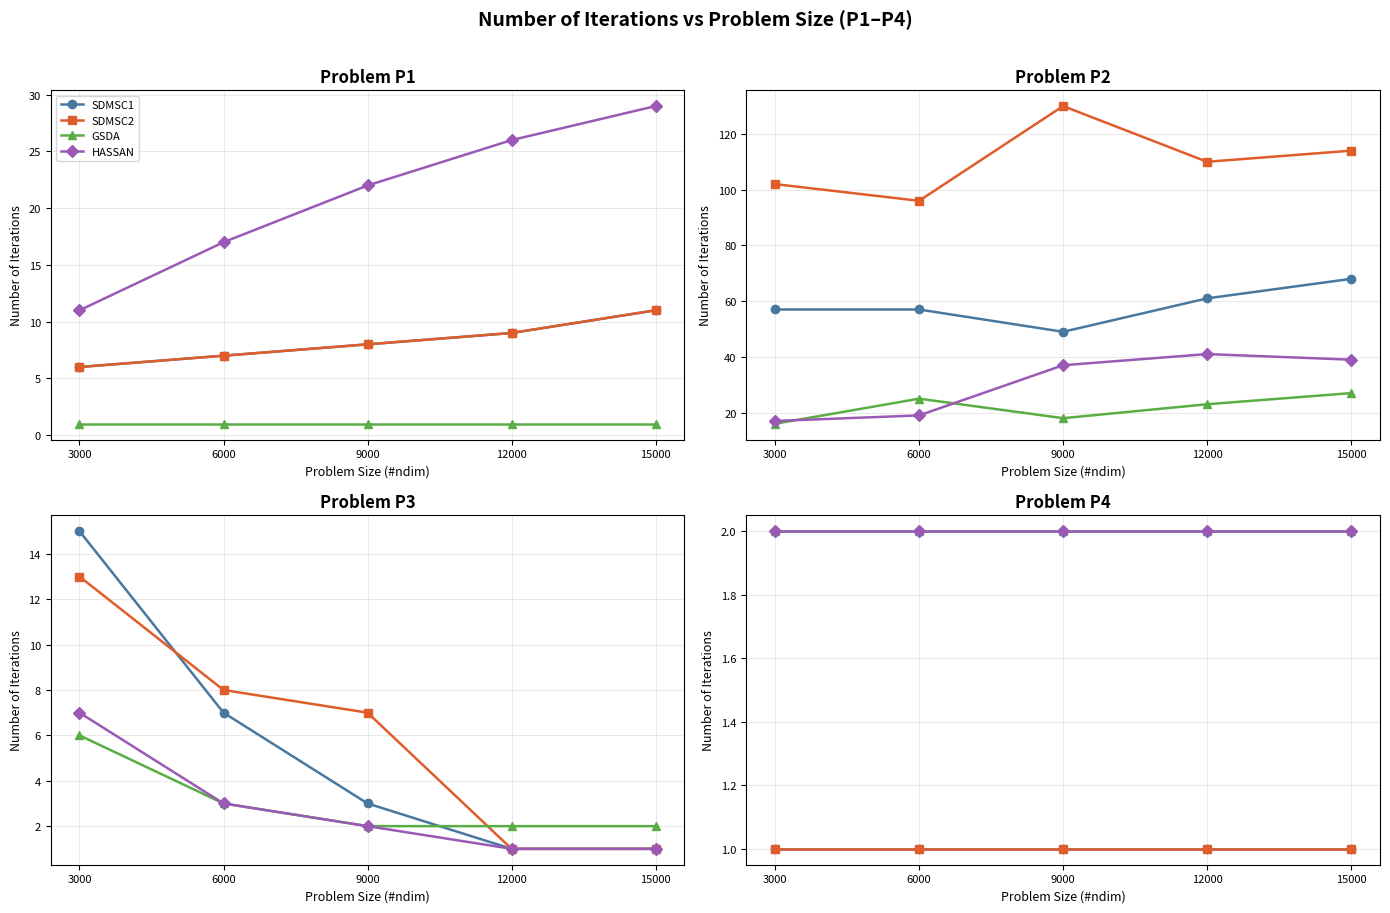

What is the value of the SDMSC2 point at the 1st from the left?

1